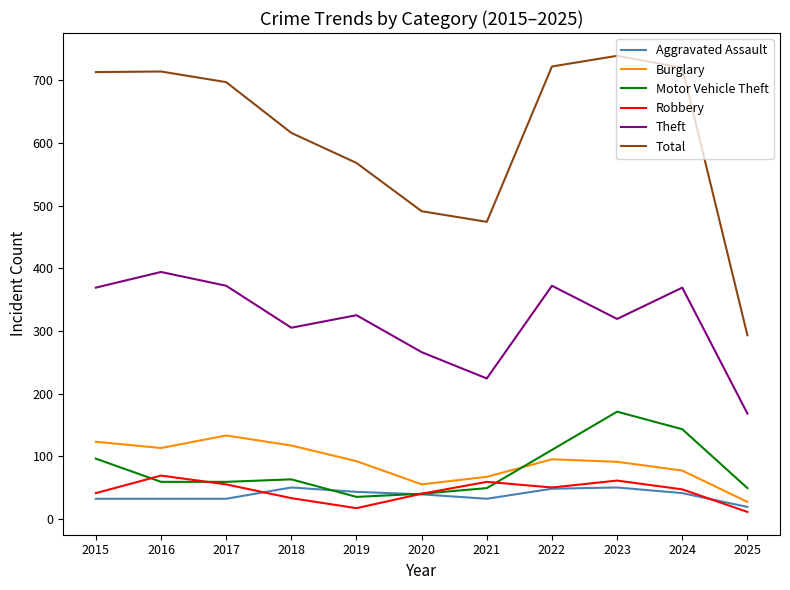

What value does the Motor Vehicle Theft series have at 2022?

110